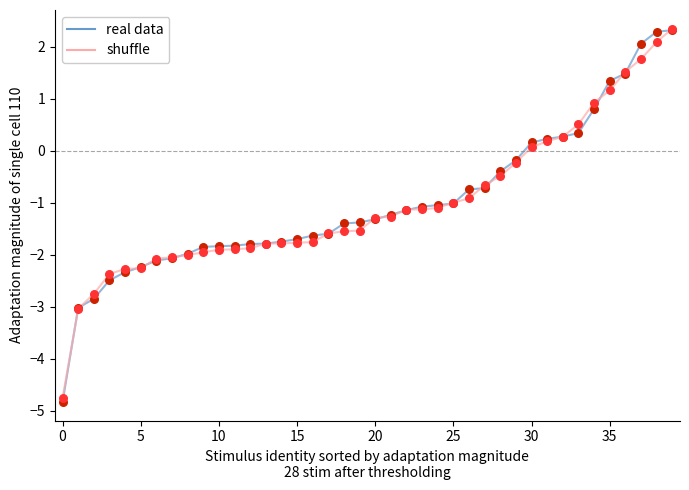

Which series has the largest range (max minus min)?

real data